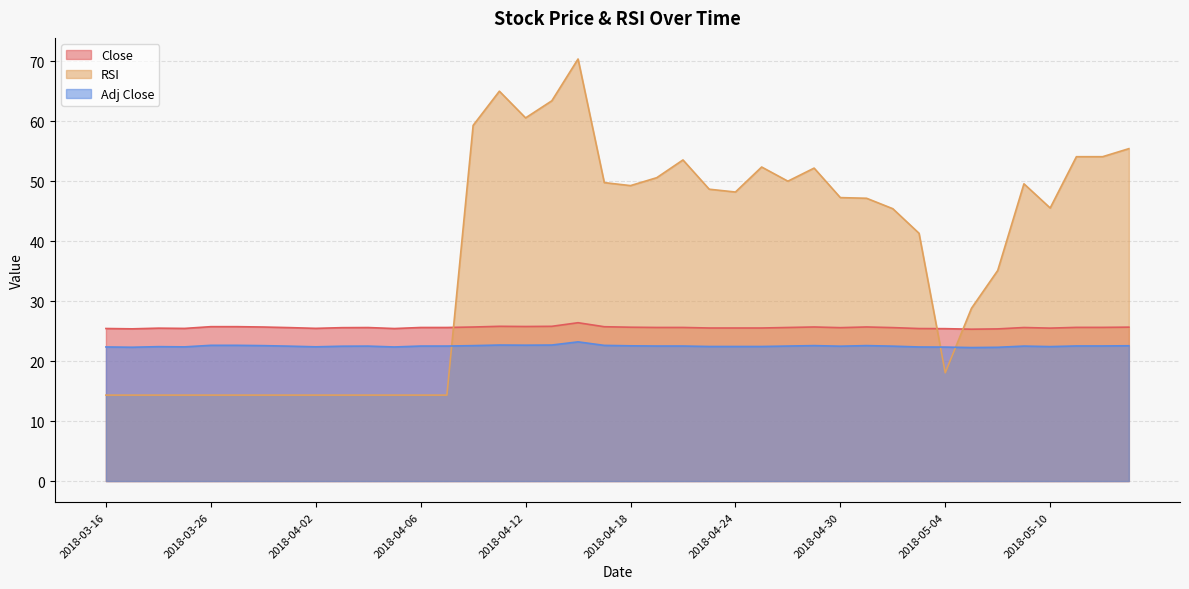

Where is the first local maximum for RSI?

2018-04-11